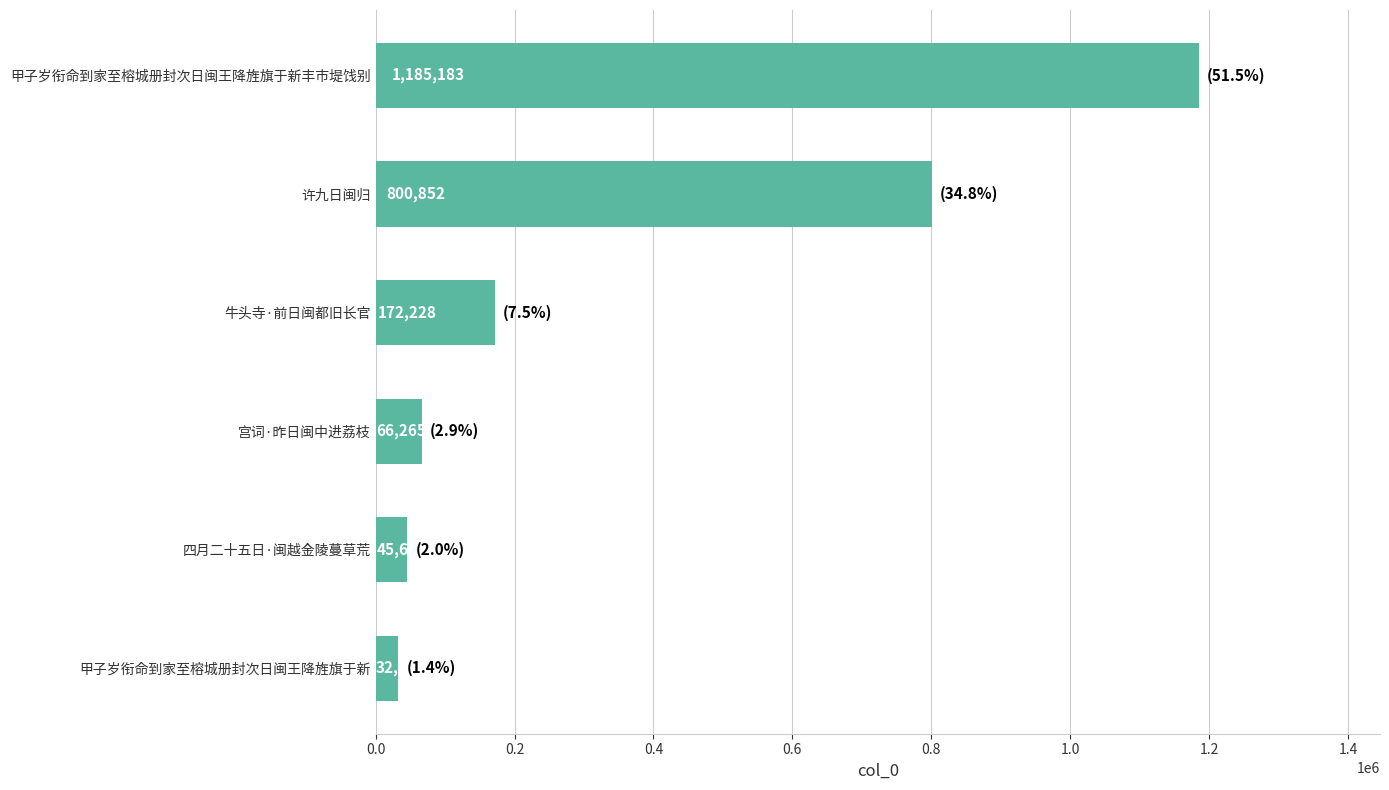

How many series are shown in this chart?

1